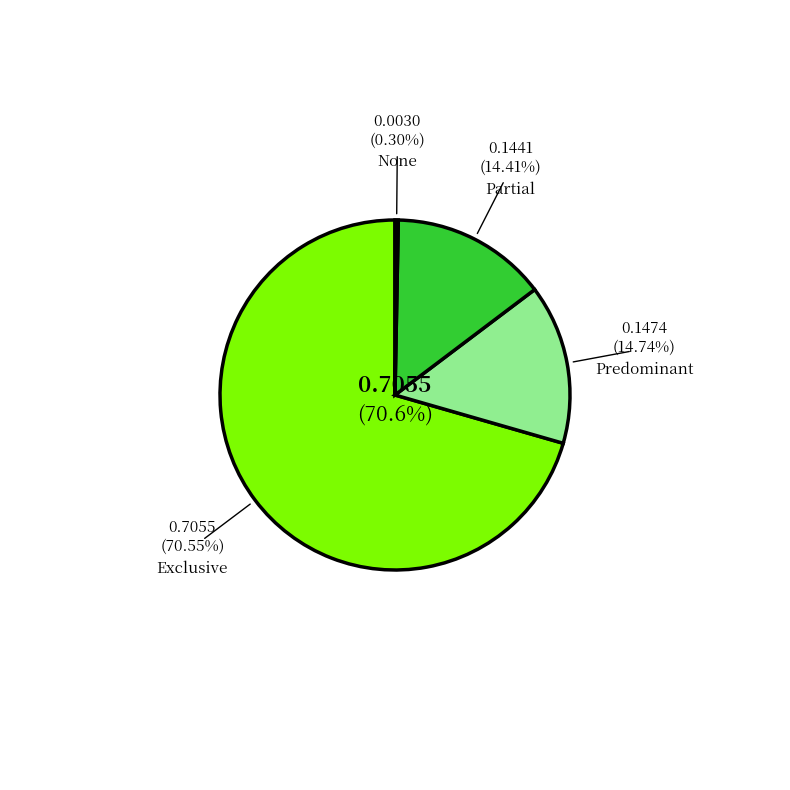

Is there a majority slice in this chart?

Yes